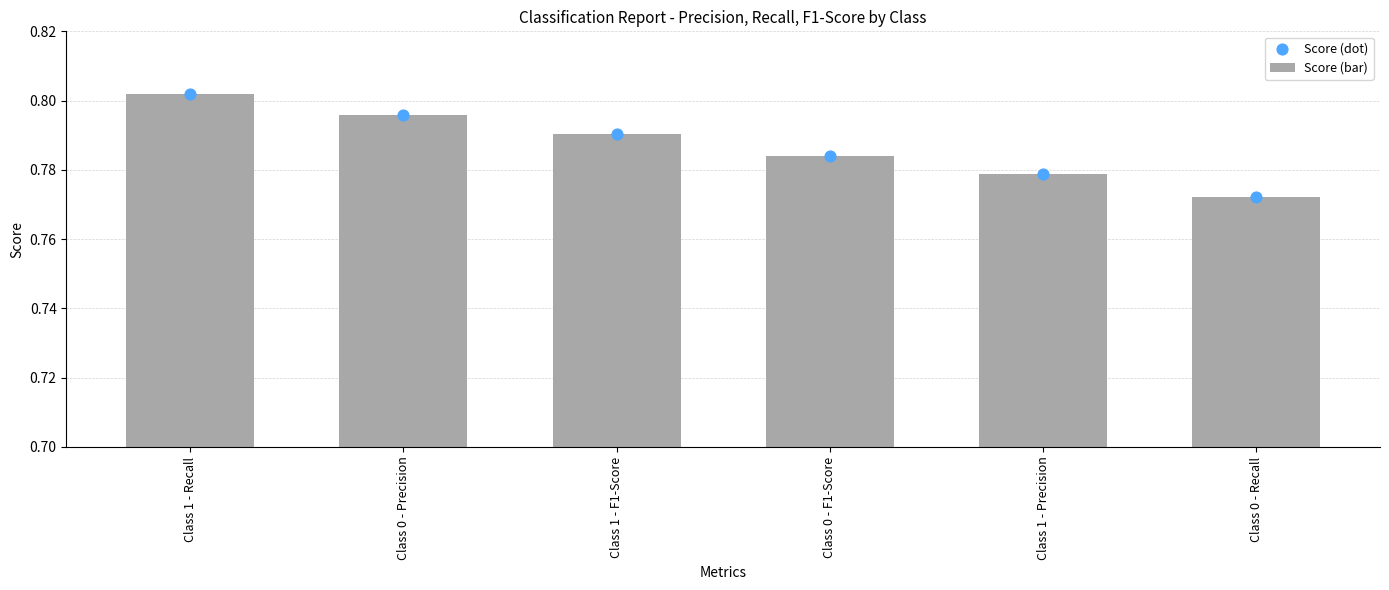

Which series contains the lowest Y value?

Score (bar)